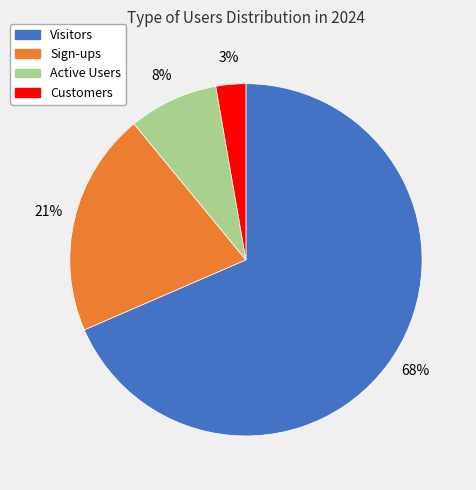

Is there any slice that represents more than half of the pie?

Yes